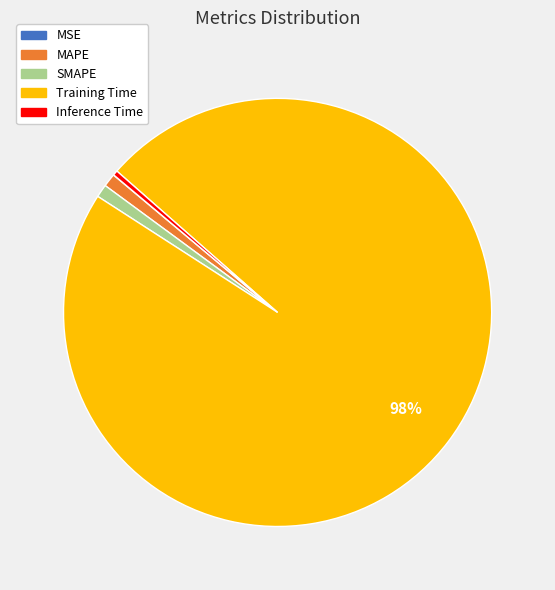

Which category has the biggest portion of the pie?

Training Time